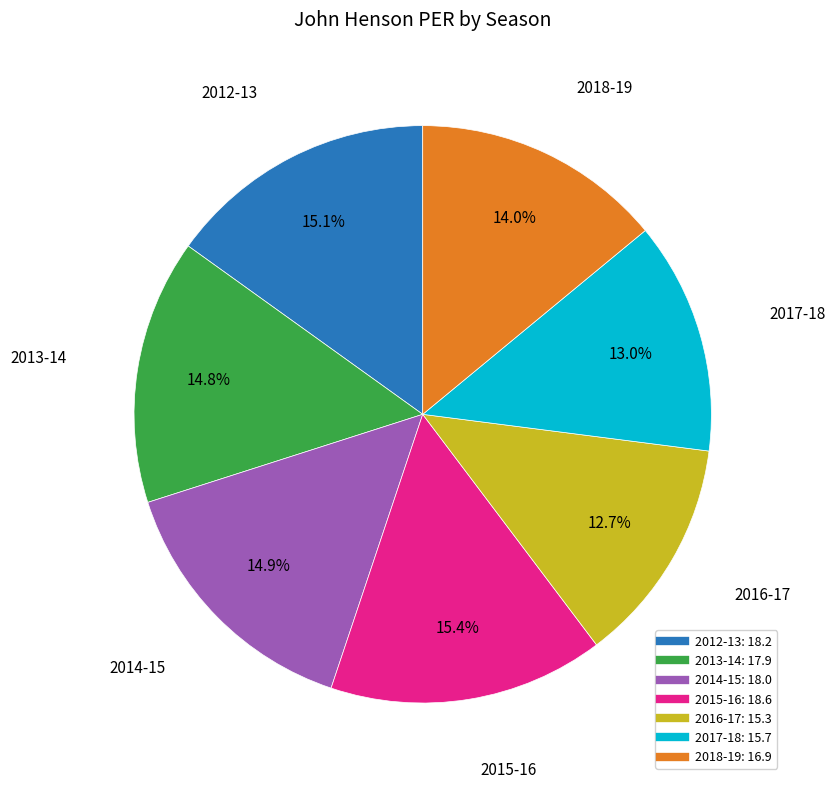

What portion of the pie excludes 2016-17?

87.3%